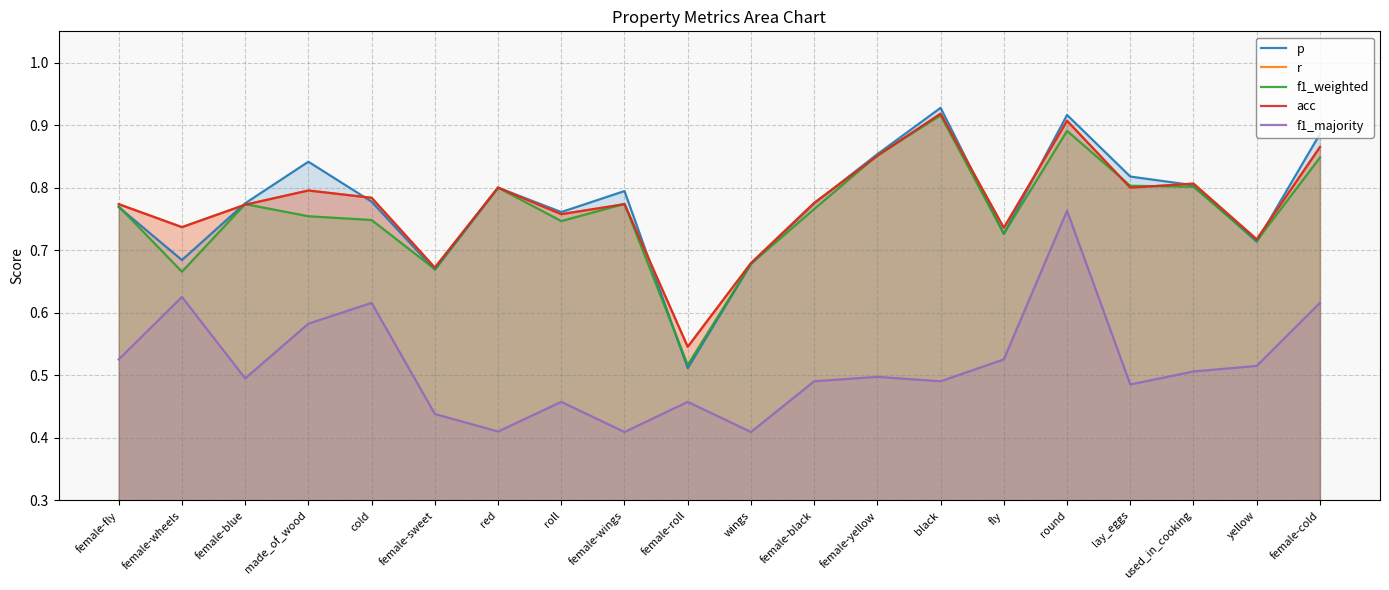

What is the average value of the acc series?

0.8